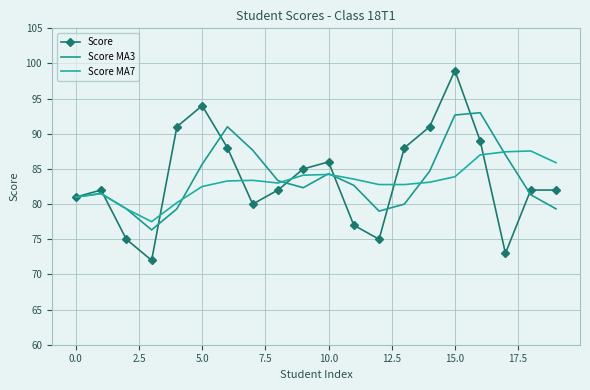

True or false: Score has more than 0 points higher than both neighbors.

True